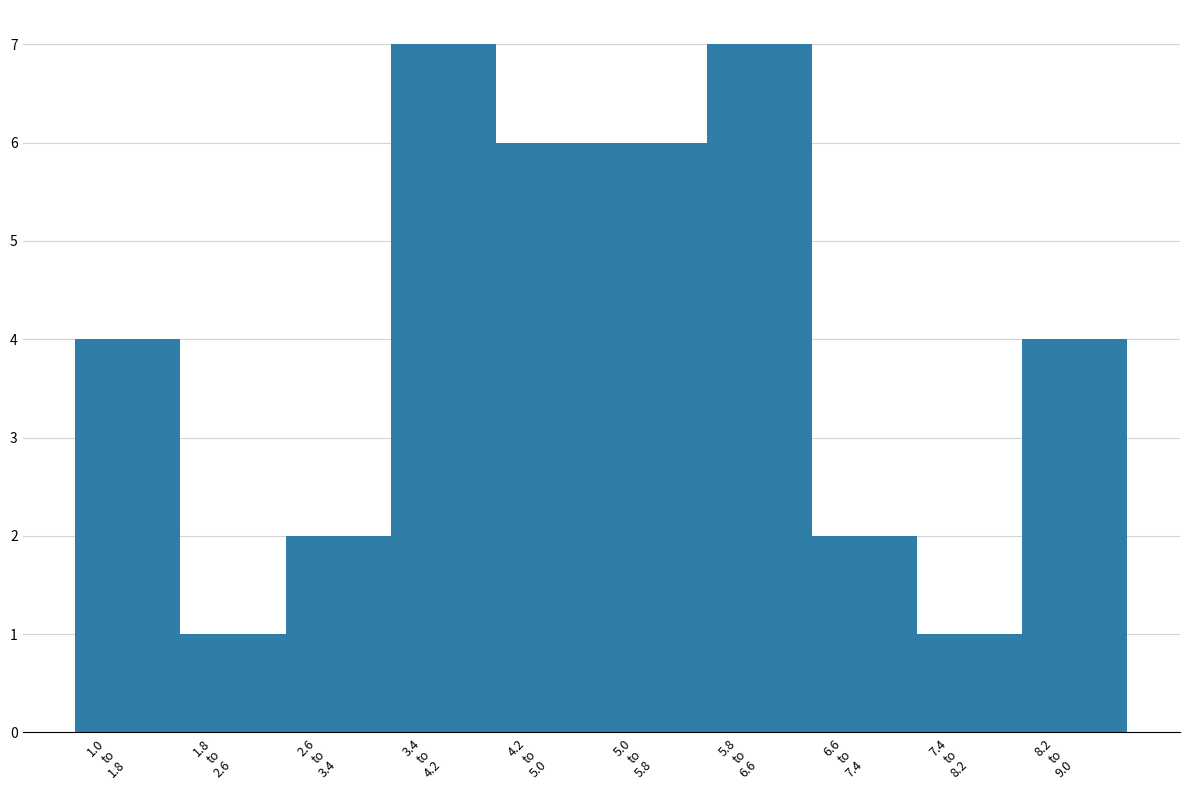

Reading left to right, extract all data points from this chart.

4	1	2	7	6	6	7	2	1	4